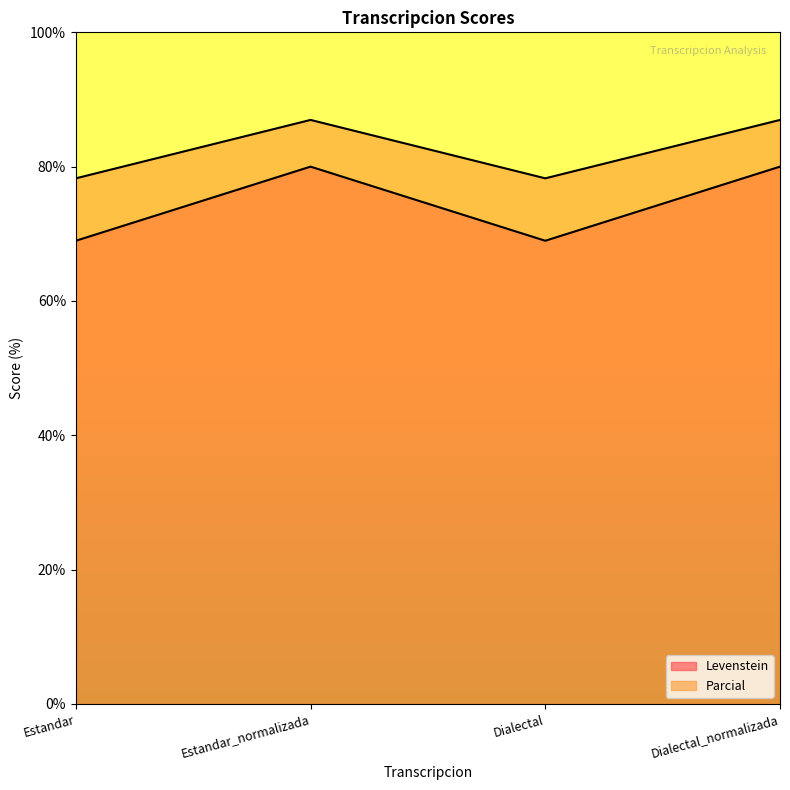

Reading left to right, extract all data points from this chart.

Levenstein: Estandar=69.0	Estandar_normalizada=80.0	Dialectal=69.0	Dialectal_normalizada=80.0
Parcial: Estandar=78.3	Estandar_normalizada=87.0	Dialectal=78.3	Dialectal_normalizada=87.0